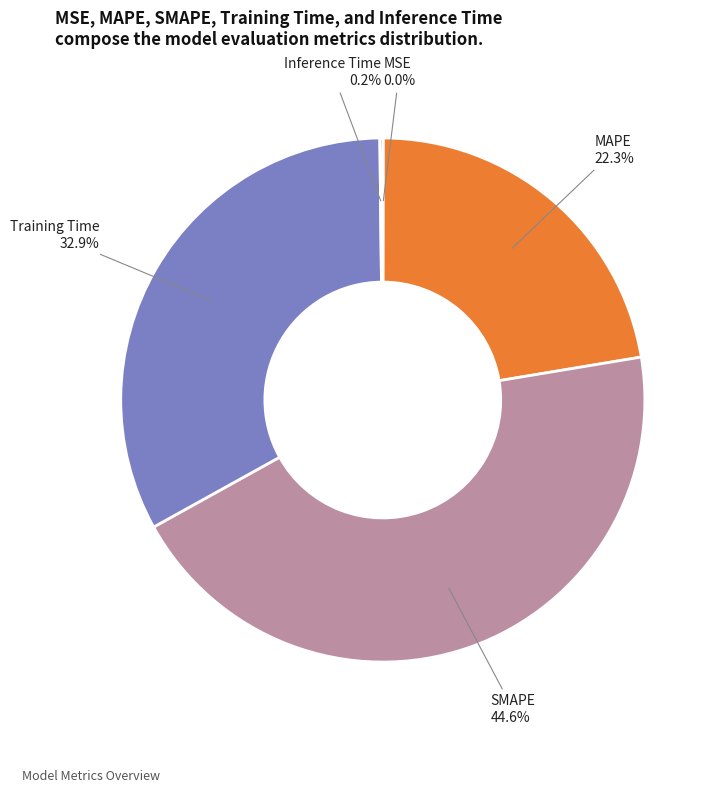

Is there a majority slice in this chart?

No